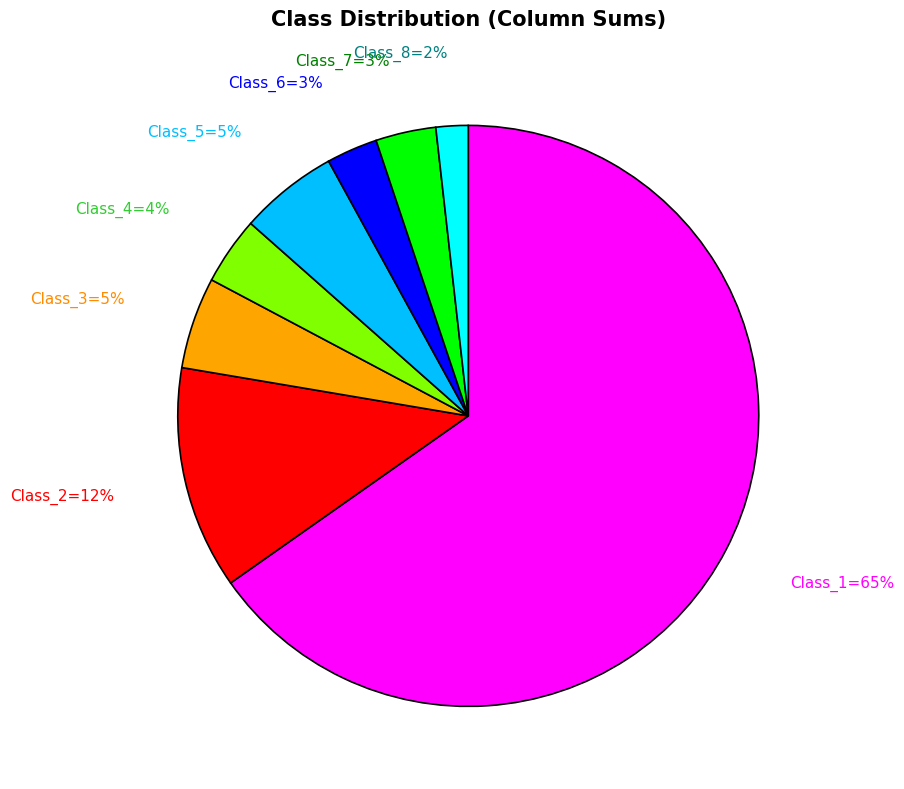

Is there any slice that represents more than half of the pie?

Yes